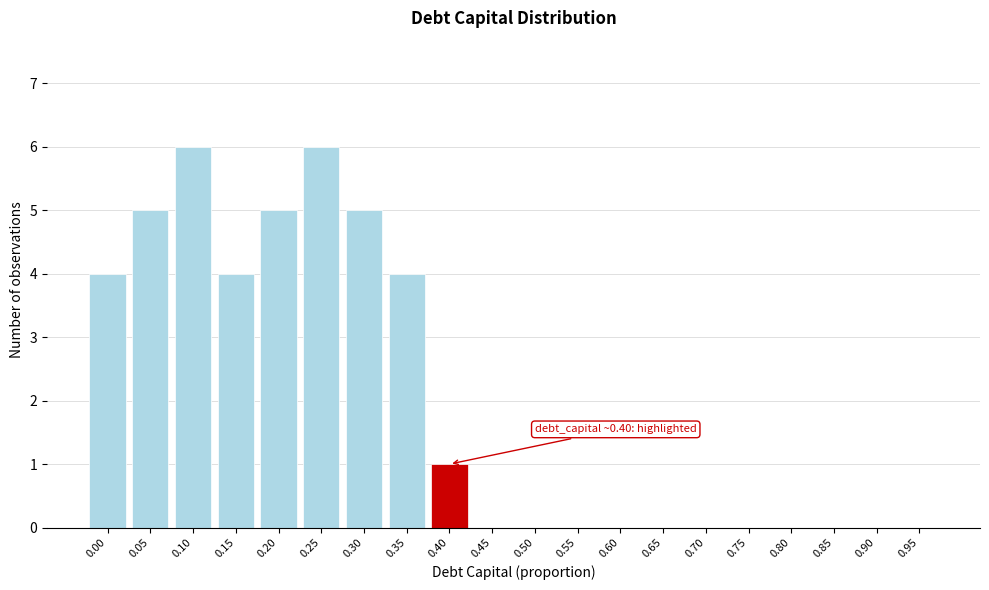

Reading right to left, list all the values displayed in this chart.

0.95=0	0.90=0	0.85=0	0.80=0	0.75=0	0.70=0	0.65=0	0.60=0	0.55=0	0.50=0	0.45=0	0.40=1	0.35=4	0.30=5	0.25=6	0.20=5	0.15=4	0.10=6	0.05=5	0.00=4